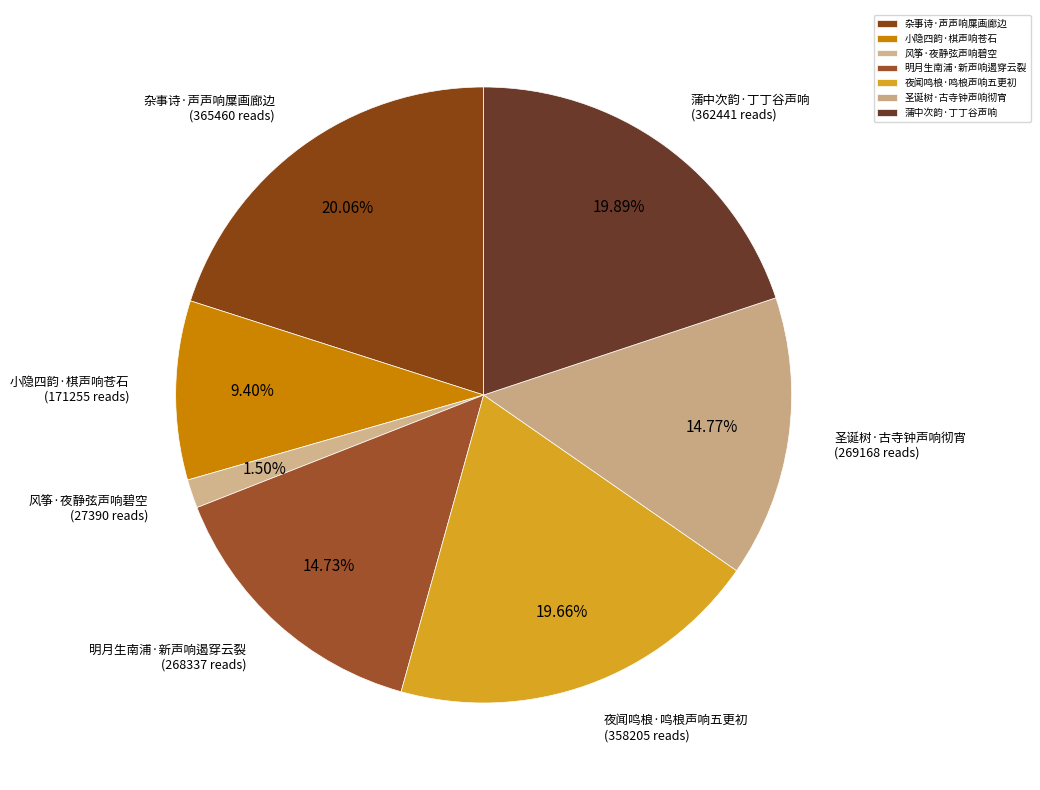

To the nearest percent, what is the average slice percentage?

14%